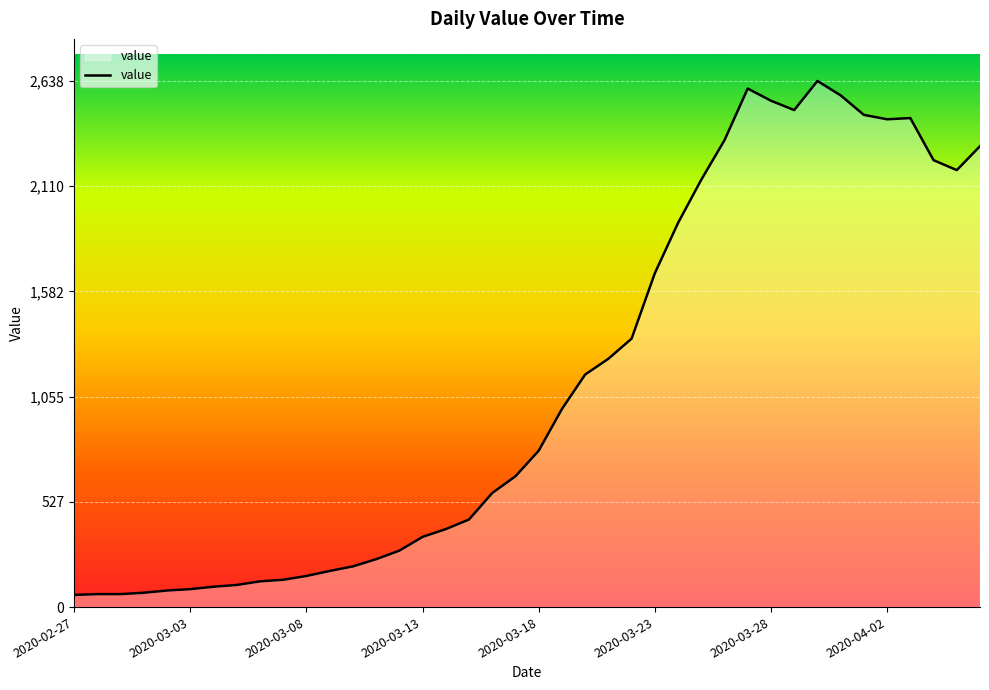

What is the difference between the maximum and minimum values?

2577